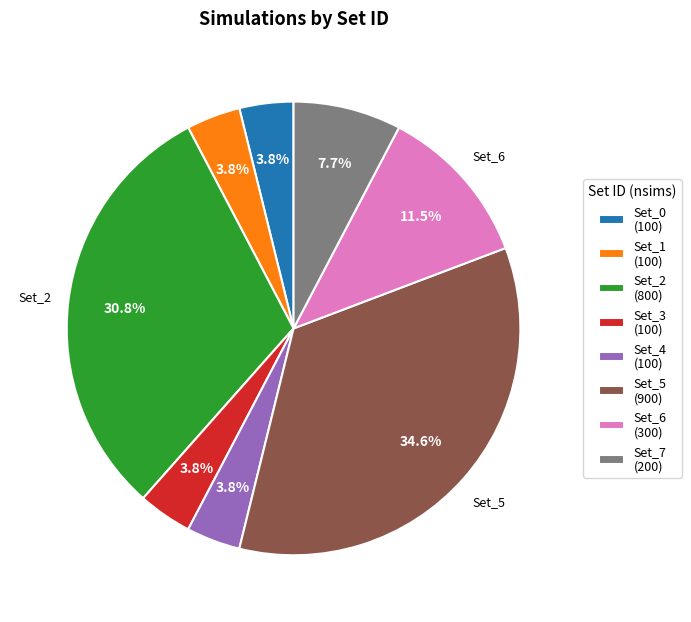

Between Set_6 and Set_3, which is larger?

Set_6